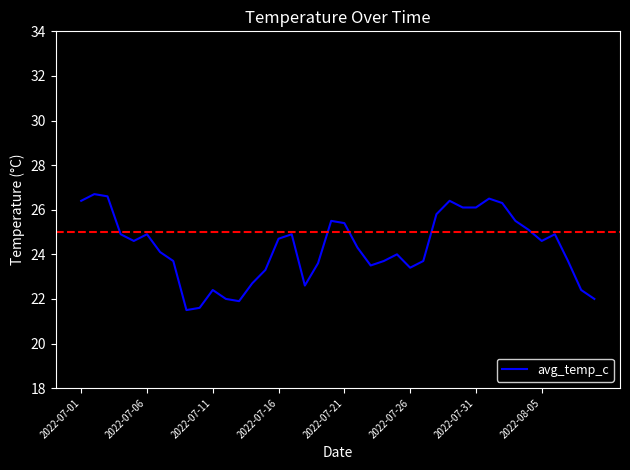

How many lines are shown in the chart?

1